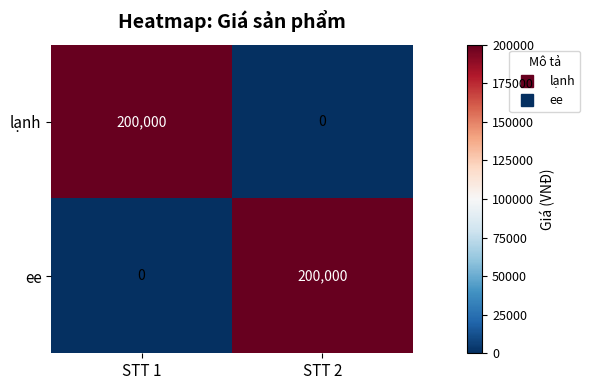

Reading right to left, list all the values displayed in this chart.

lạnh: STT 2=0	STT 1=200000
ee: STT 2=200000	STT 1=0